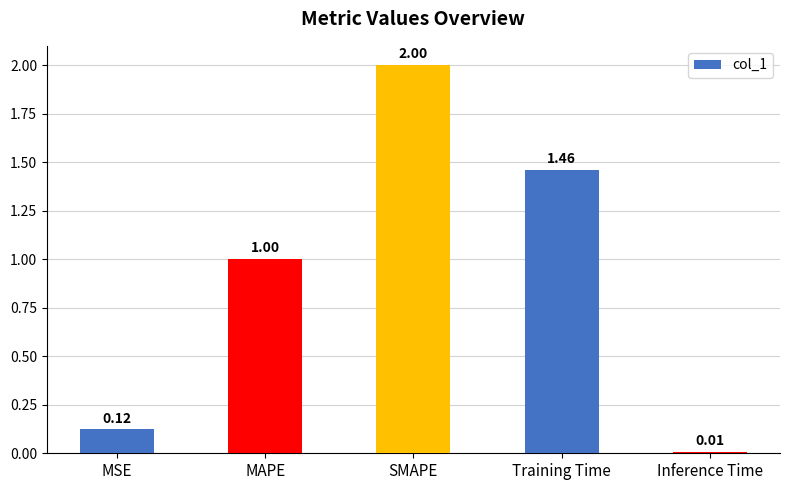

What is the label of the 4th bar from the right?

MAPE